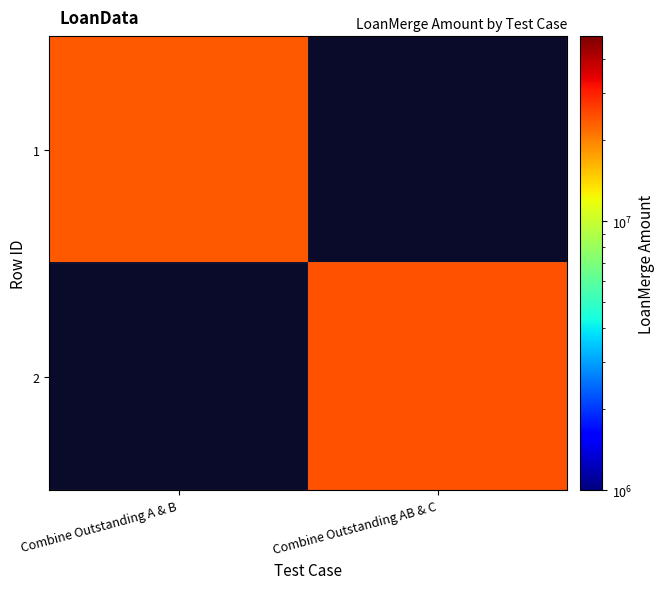

Is the value of 2 at Combine Outstanding AB & C greater than the value of 1 at Combine Outstanding AB & C?

No